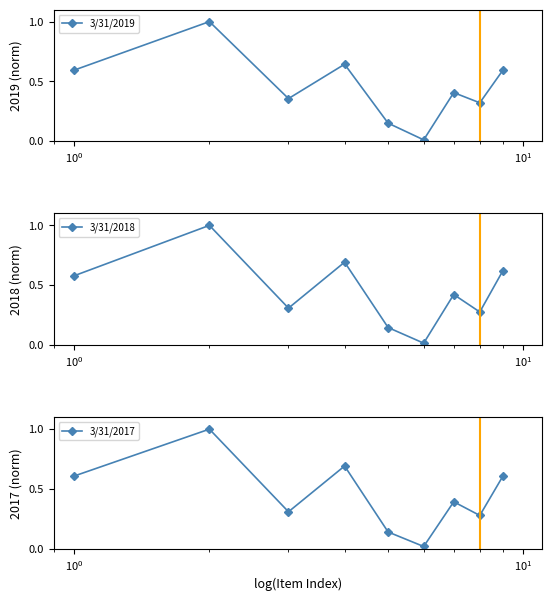

What are all the series names shown in the legend?

3/31/2019, 3/31/2018, 3/31/2017